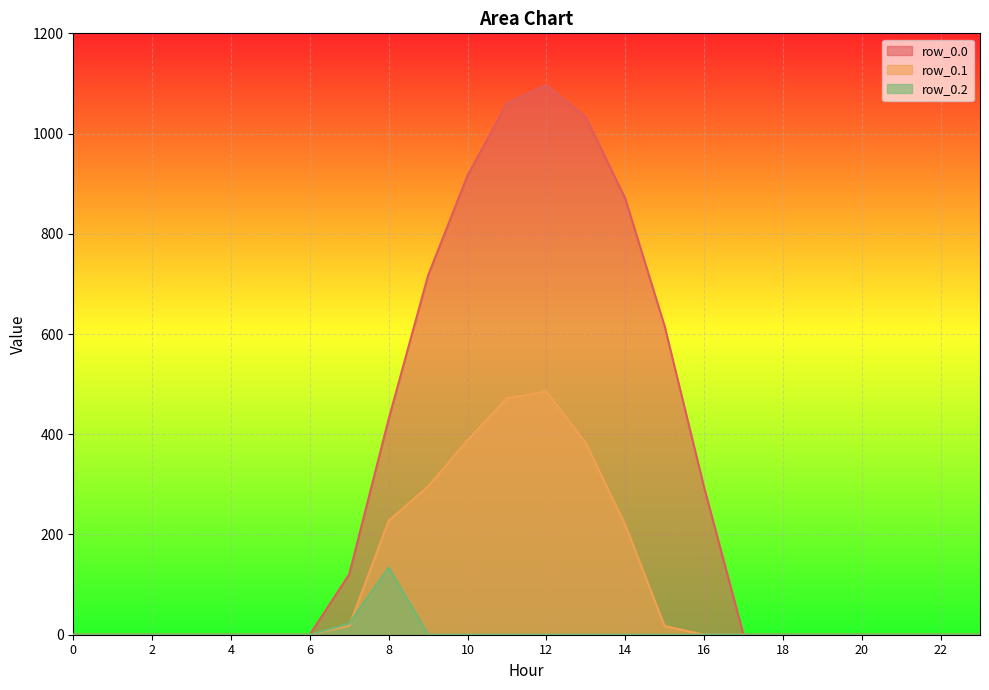

Which series has the largest range (max minus min)?

row_0.0